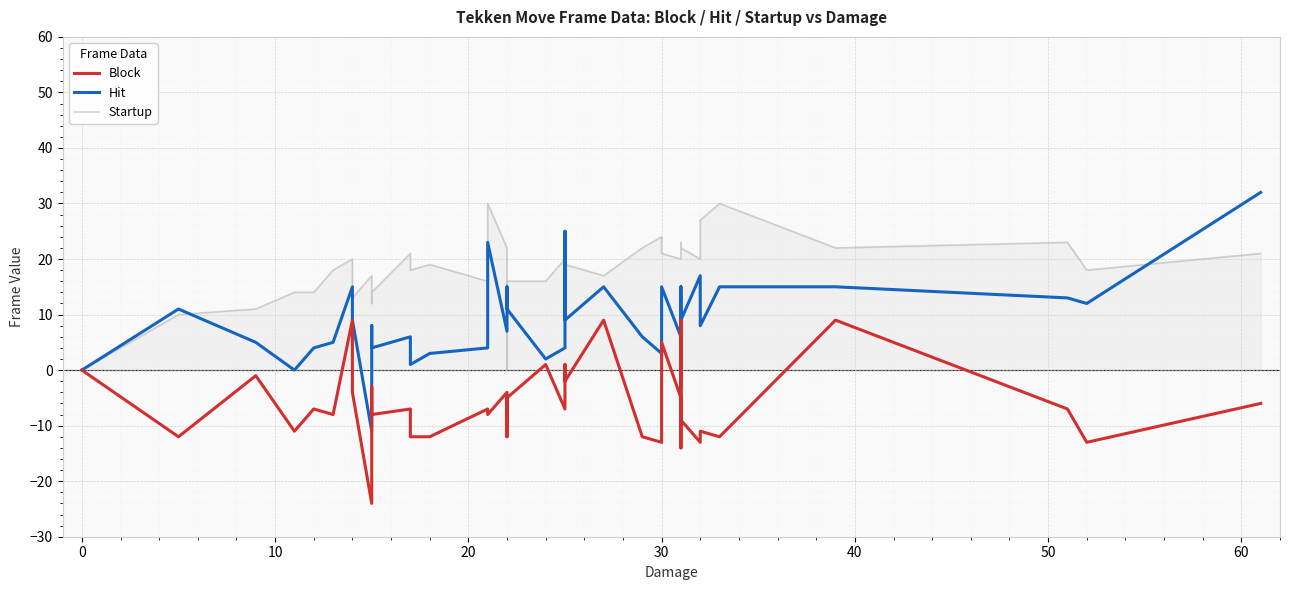

What is the value of the Block point at the 2nd from the left?

-12